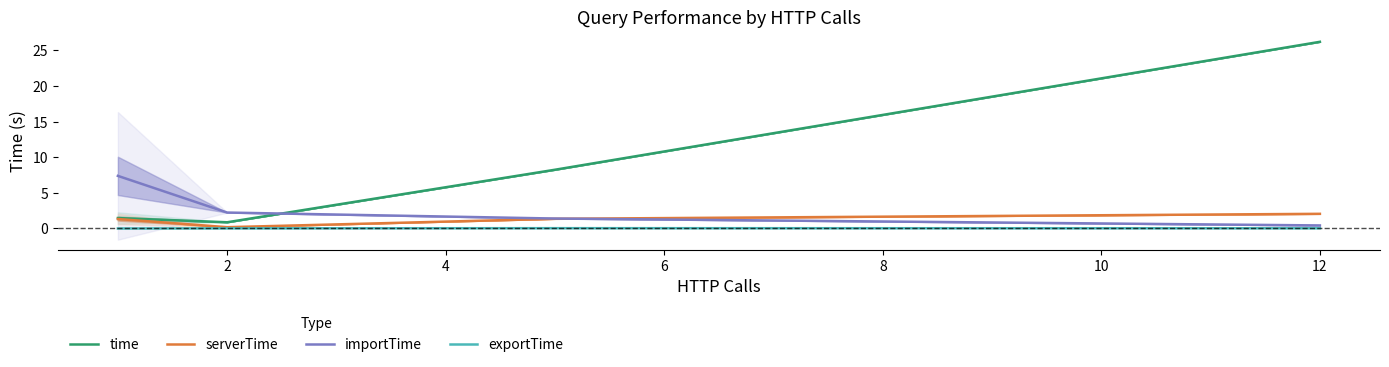

Is it true that time equals 26.2 at 12?

True